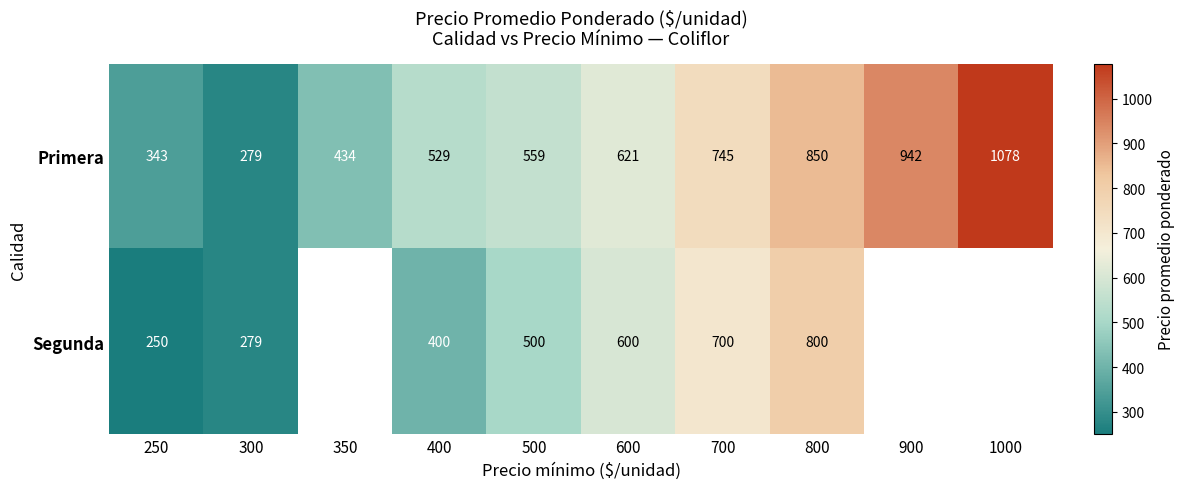

The Primera series shows 343 at 250. True or false?

True